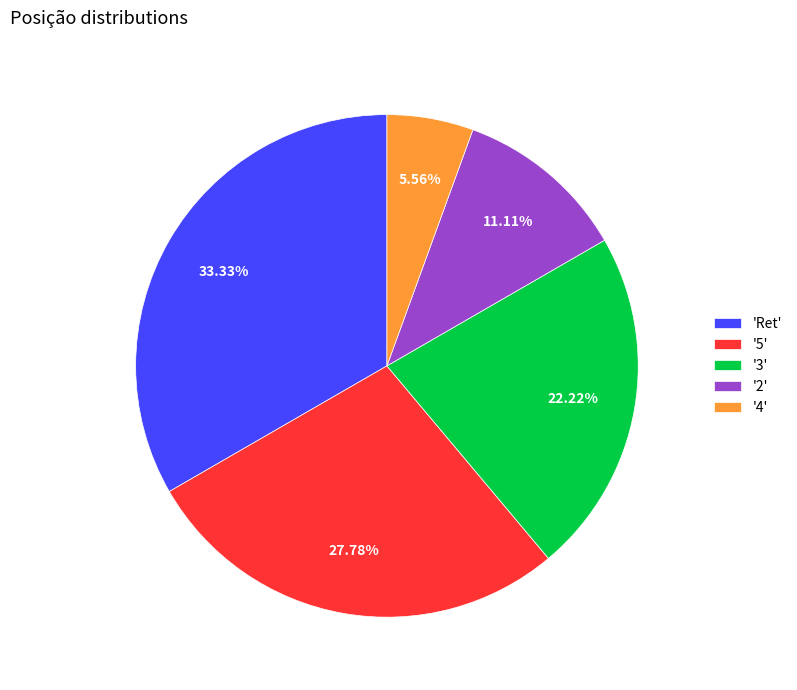

Count the number of slices in the pie.

5